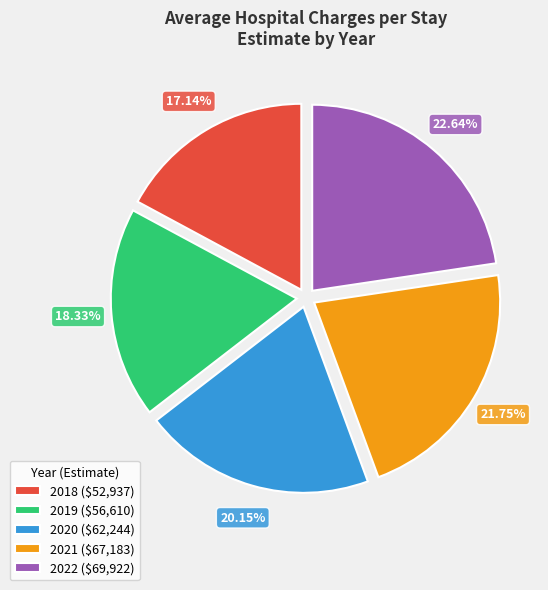

Which category has the smallest portion of the pie?

2018